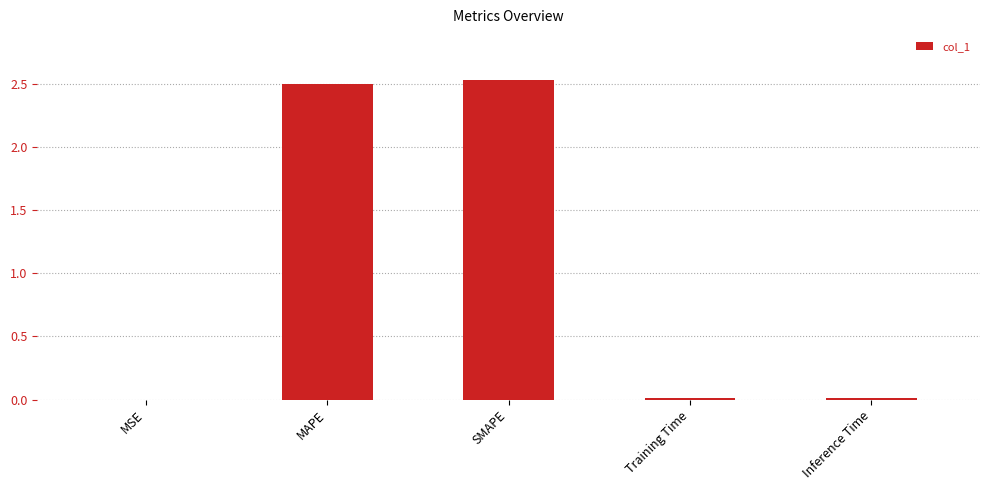

Which has a higher value, MAPE or Training Time?

MAPE